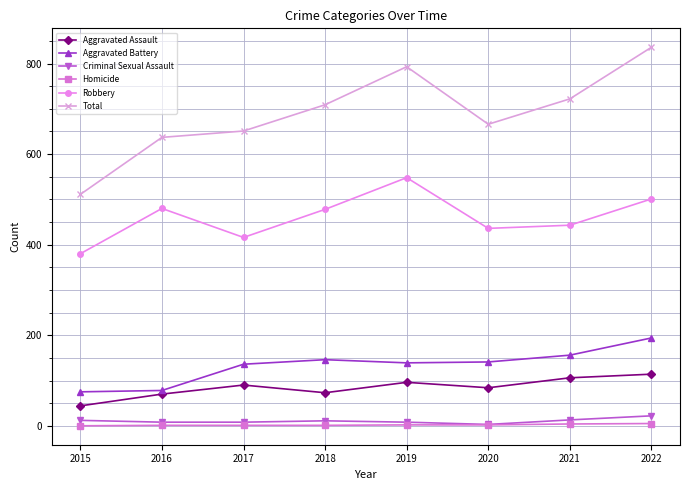

Where is Total nearest to the value 673?

2020